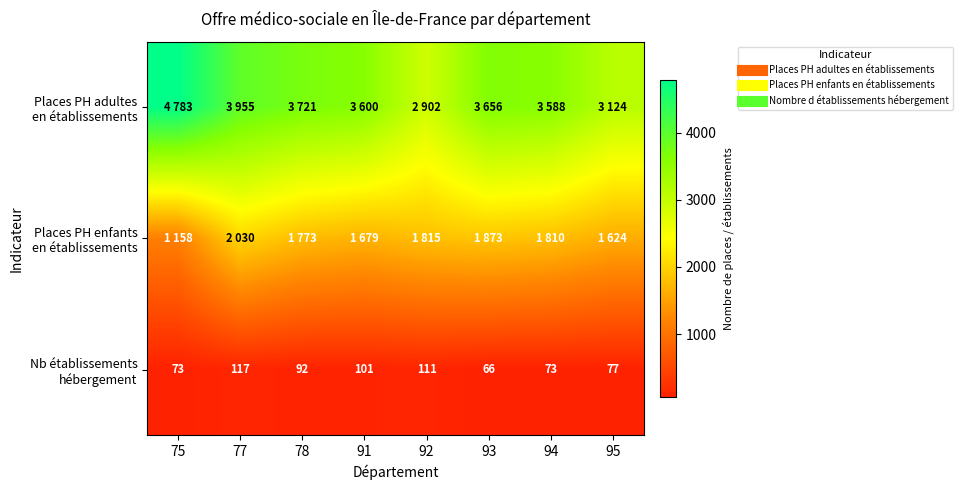

List the labels in order of Nb établissements hébergement value, smallest first.

93, 75, 94, 95, 78, 91, 92, 77